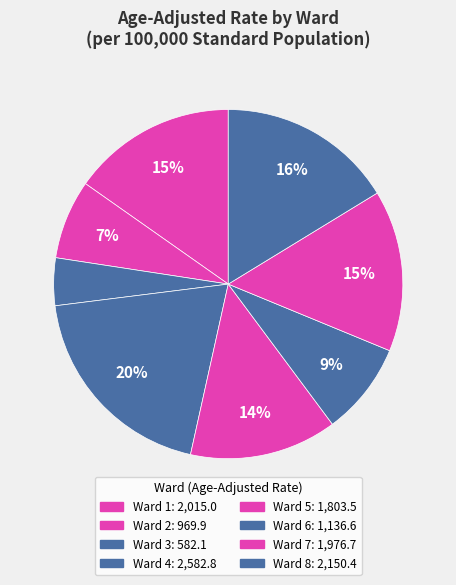

True or false: Ward 8 accounts for 16% of the total.

True